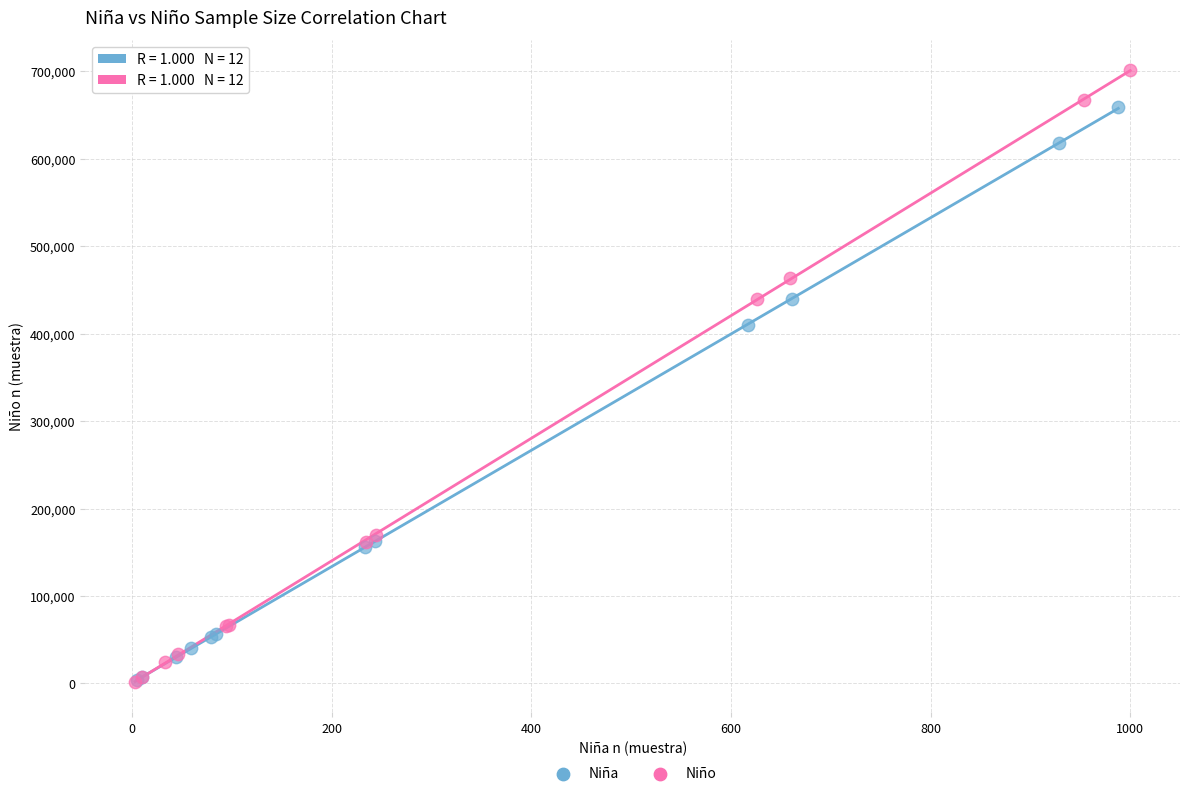

Which series contains the highest Y value?

Niño